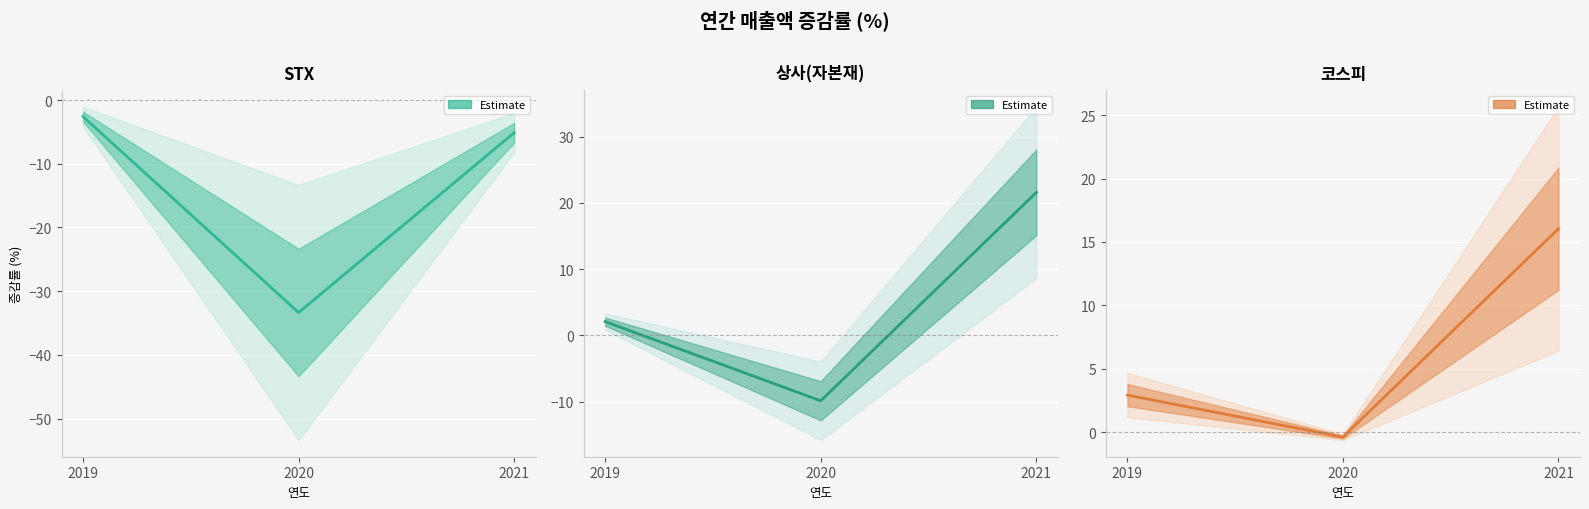

Between 2019 and 2020, which is larger?

2019